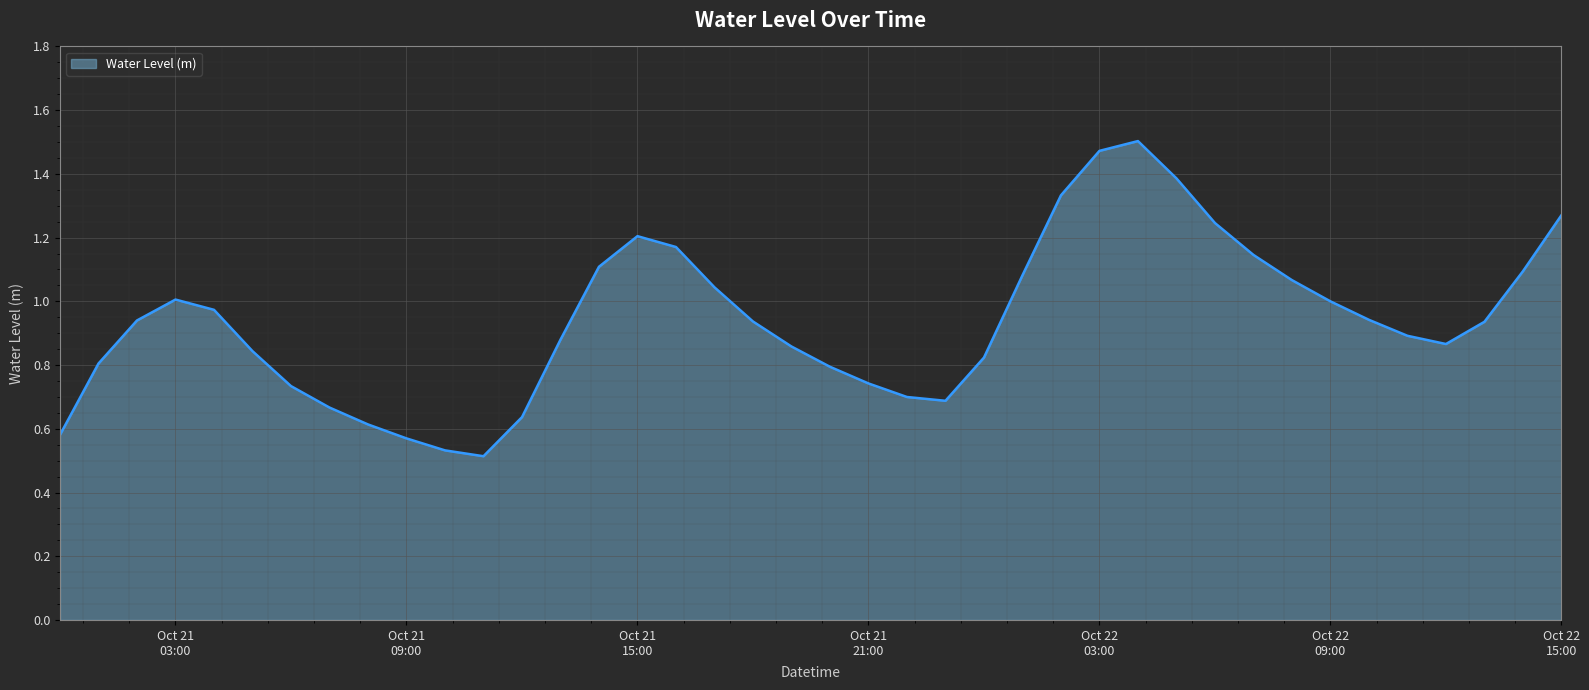

List the labels in order of value, largest first.

2024-10-22 04:00:00, 2024-10-22 03:00:00, 2024-10-22 05:00:00, 2024-10-22 02:00:00, 2024-10-22 15:00:00, 2024-10-22 06:00:00, 2024-10-21 15:00:00, 2024-10-21 16:00:00, 2024-10-22 07:00:00, 2024-10-21 14:00:00, 2024-10-22 14:00:00, 2024-10-22 01:00:00, 2024-10-22 08:00:00, 2024-10-21 17:00:00, 2024-10-21 03:00:00, 2024-10-22 09:00:00, 2024-10-21 04:00:00, 2024-10-22 10:00:00, 2024-10-21 02:00:00, 2024-10-21 18:00:00, 2024-10-22 13:00:00, 2024-10-22 11:00:00, 2024-10-21 13:00:00, 2024-10-22 12:00:00, 2024-10-21 19:00:00, 2024-10-21 05:00:00, 2024-10-22 00:00:00, 2024-10-21 01:00:00, 2024-10-21 20:00:00, 2024-10-21 21:00:00, 2024-10-21 06:00:00, 2024-10-21 22:00:00, 2024-10-21 23:00:00, 2024-10-21 07:00:00, 2024-10-21 12:00:00, 2024-10-21 08:00:00, 2024-10-21 00:00:00, 2024-10-21 09:00:00, 2024-10-21 10:00:00, 2024-10-21 11:00:00